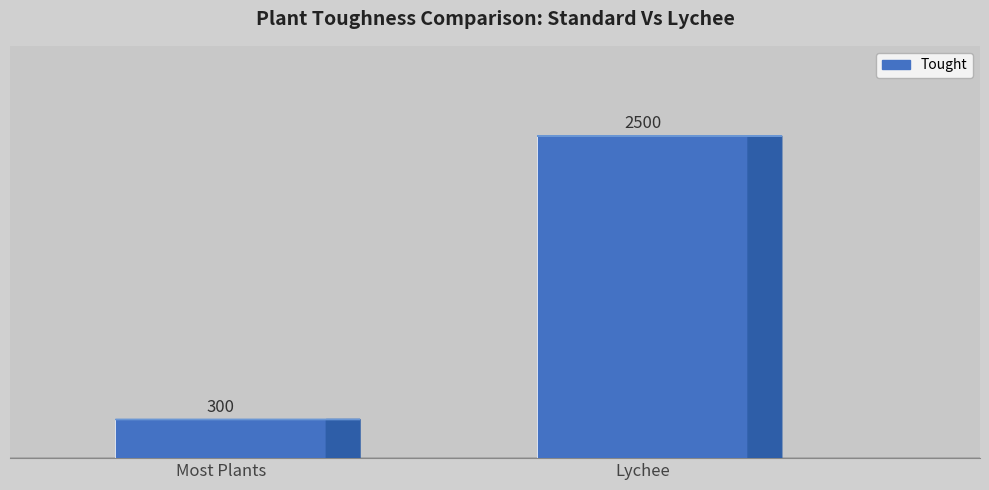

What position from the right is Lychee?

1